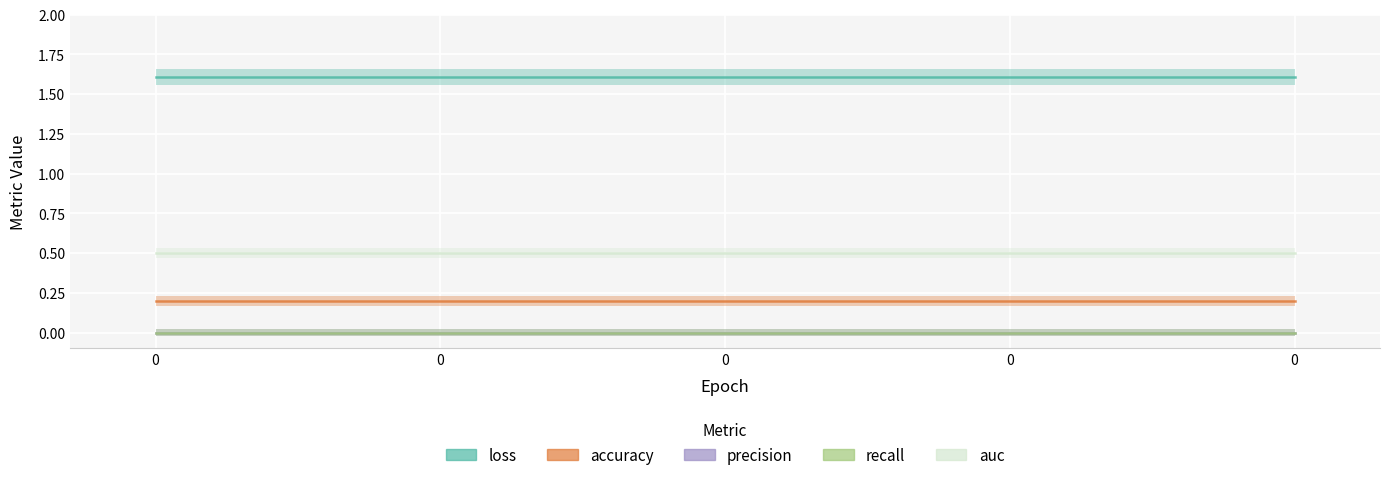

Reading left to right, extract all data points from this chart.

loss: 1.6	1.6	1.6	1.6	1.6
accuracy: 0.2	0.2	0.2	0.2	0.2
precision: 0.0	0.0	0.0	0.0	0.0
recall: 0.0	0.0	0.0	0.0	0.0
auc: 0.5	0.5	0.5	0.5	0.5